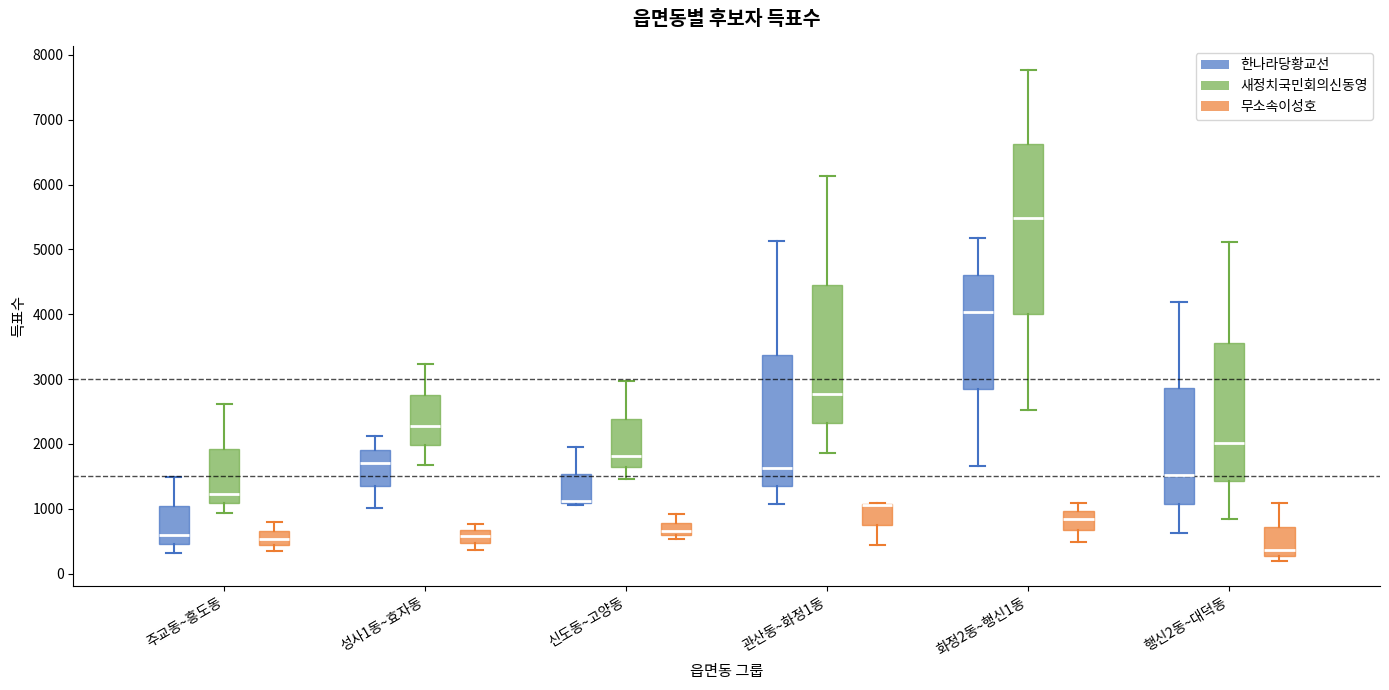

Reading left to right, transcribe this box plot: for each box, give where its median line is, the range the box spans, and where its two whiskers end, as read against the y-axis. The values are not printed on the chart, so give them approximately, as read against the axis.

주교동~흥도동 (한나라당황교선): median 600, box 500 to 1000, whiskers 300 to 1500
주교동~흥도동 (새정치국민회의신동영): median 1200, box 1100 to 1900, whiskers 900 to 2600
주교동~흥도동 (무소속이성호): median 500, box 400 to 700, whiskers 300 to 800
성사1동~효자동 (한나라당황교선): median 1700, box 1400 to 1900, whiskers 1000 to 2100
성사1동~효자동 (새정치국민회의신동영): median 2300, box 2000 to 2800, whiskers 1700 to 3200
성사1동~효자동 (무소속이성호): median 600, box 500 to 700, whiskers 400 to 800
신도동~고양동 (한나라당황교선): median 1100 (just above the box's lower edge), box 1100 to 1500, whiskers 1100 (just below the box's lower edge) to 2000
신도동~고양동 (새정치국민회의신동영): median 1800, box 1600 to 2400, whiskers 1500 to 3000
신도동~고양동 (무소속이성호): median 700, box 600 to 800, whiskers 500 to 900
관산동~화정1동 (한나라당황교선): median 1600, box 1400 to 3400, whiskers 1100 to 5100
관산동~화정1동 (새정치국민회의신동영): median 2800, box 2300 to 4500, whiskers 1900 to 6100
관산동~화정1동 (무소속이성호): median 1100 (drawn on the box's upper edge), box 800 to 1100, whiskers 400 to 1100
화정2동~행신1동 (한나라당황교선): median 4000, box 2800 to 4600, whiskers 1700 to 5200
화정2동~행신1동 (새정치국민회의신동영): median 5500, box 4000 to 6600, whiskers 2500 to 7800
화정2동~행신1동 (무소속이성호): median 900, box 700 to 1000, whiskers 500 to 1100
행신2동~대덕동 (한나라당황교선): median 1500, box 1100 to 2900, whiskers 600 to 4200
행신2동~대덕동 (새정치국민회의신동영): median 2000, box 1400 to 3600, whiskers 800 to 5100
행신2동~대덕동 (무소속이성호): median 400, box 300 to 700, whiskers 200 to 1100